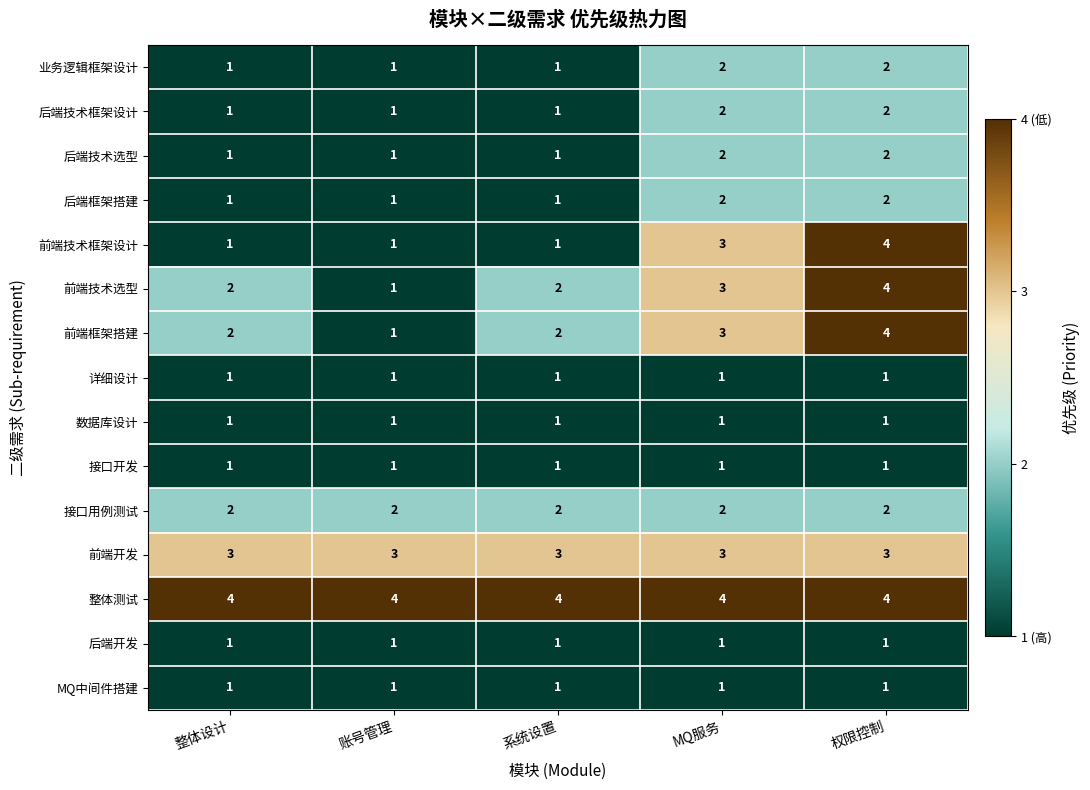

Which series has the largest total across all categories?

整体测试